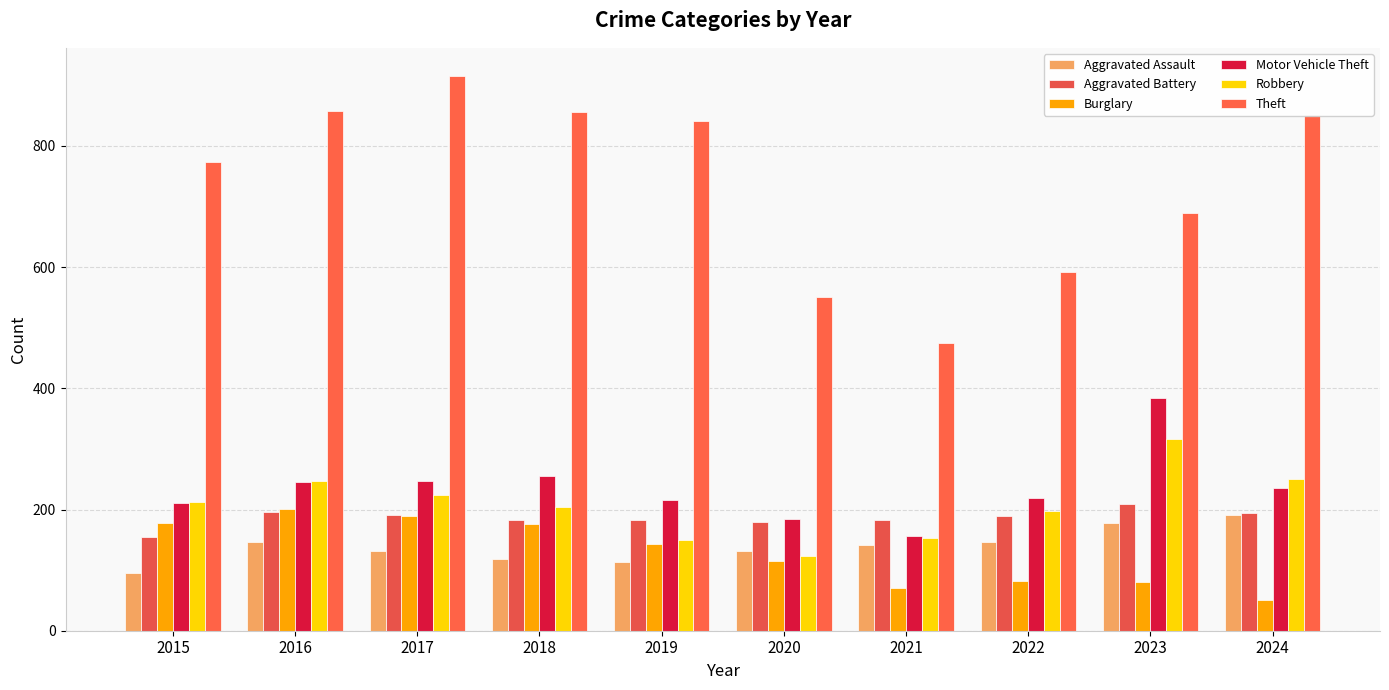

Reading left to right, list all the values displayed in this chart.

Aggravated Assault: 95	146	131	119	113	131	142	146	177	191
Aggravated Battery: 154	196	191	183	182	180	182	190	209	195
Burglary: 178	201	189	176	143	115	71	82	81	51
Motor Vehicle Theft: 211	245	247	256	216	184	156	219	384	235
Robbery: 212	247	224	204	150	124	153	198	316	251
Theft: 774	858	916	856	841	550	474	592	690	851